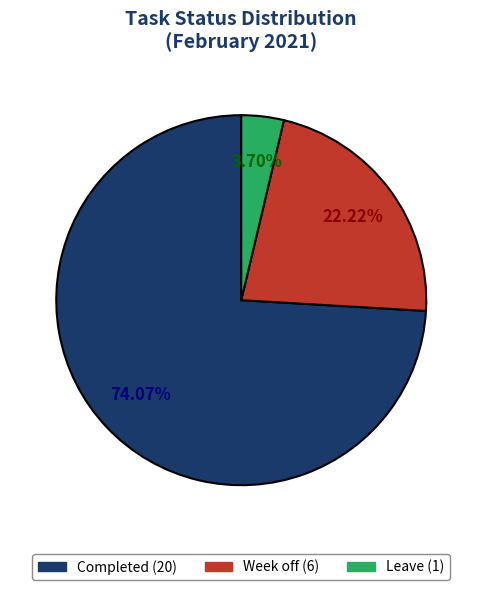

What is the majority slice?

Completed